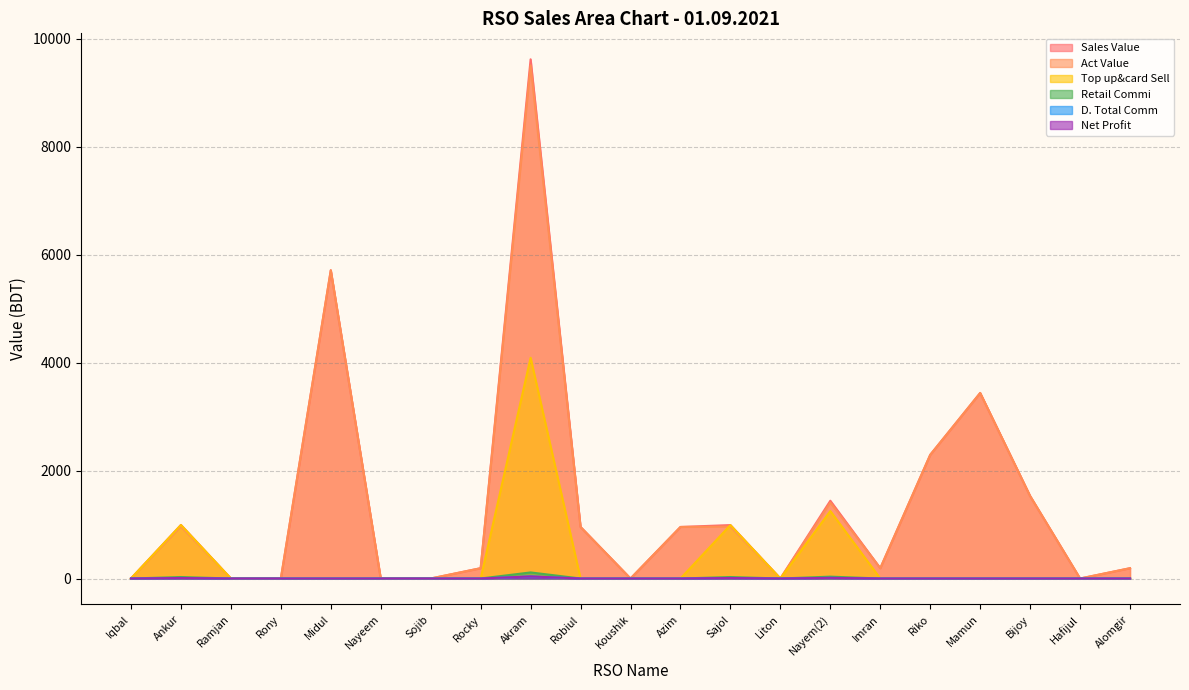

What is the label of the 5th point from the right?

Riko